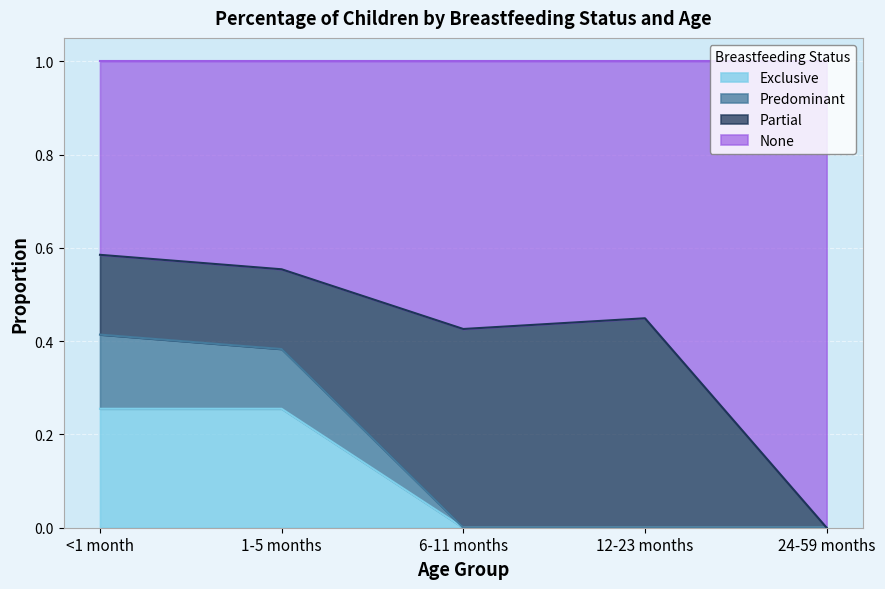

What are all the series names shown in the legend?

Exclusive, Predominant, Partial, None